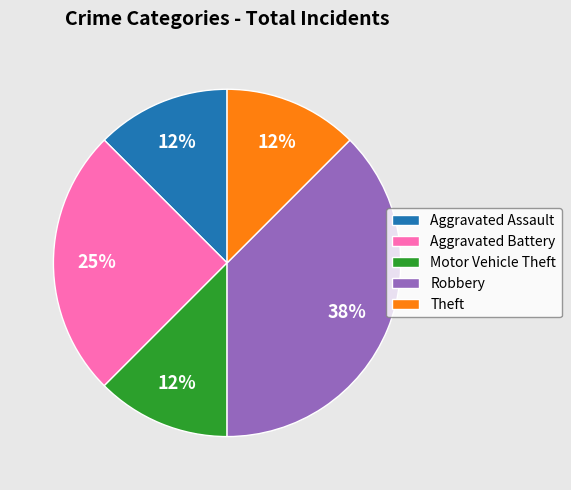

Is it true that Motor Vehicle Theft is 12% of the pie?

True